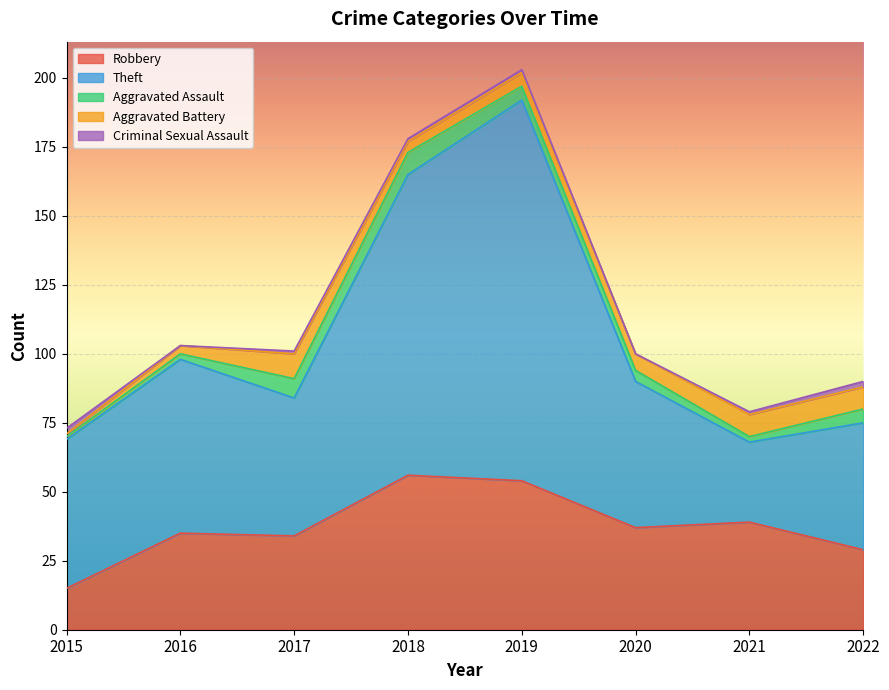

How many categories are shown in the chart?

8